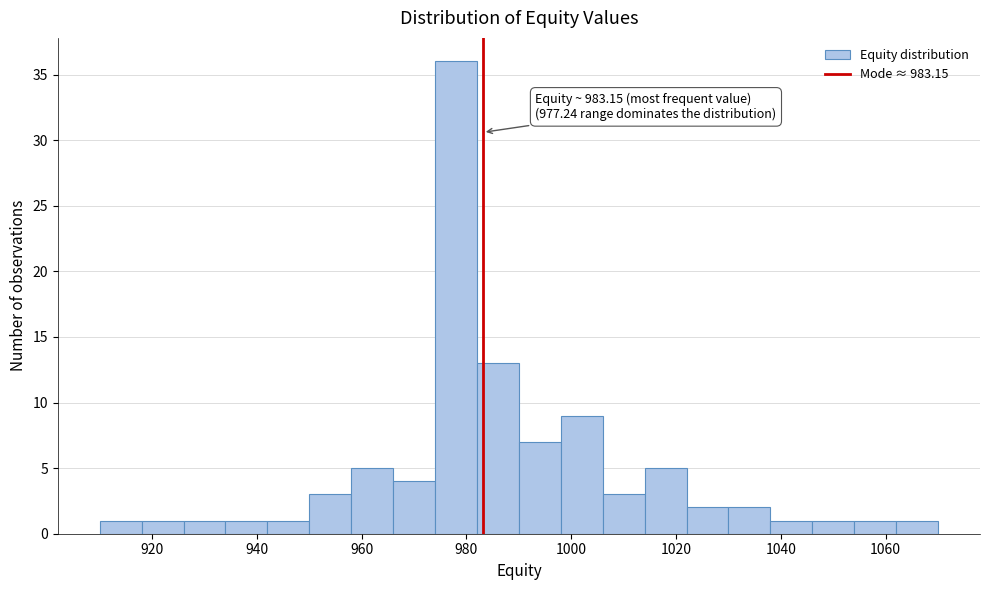

Which range on the x-axis has the tallest bar?

974 to 982